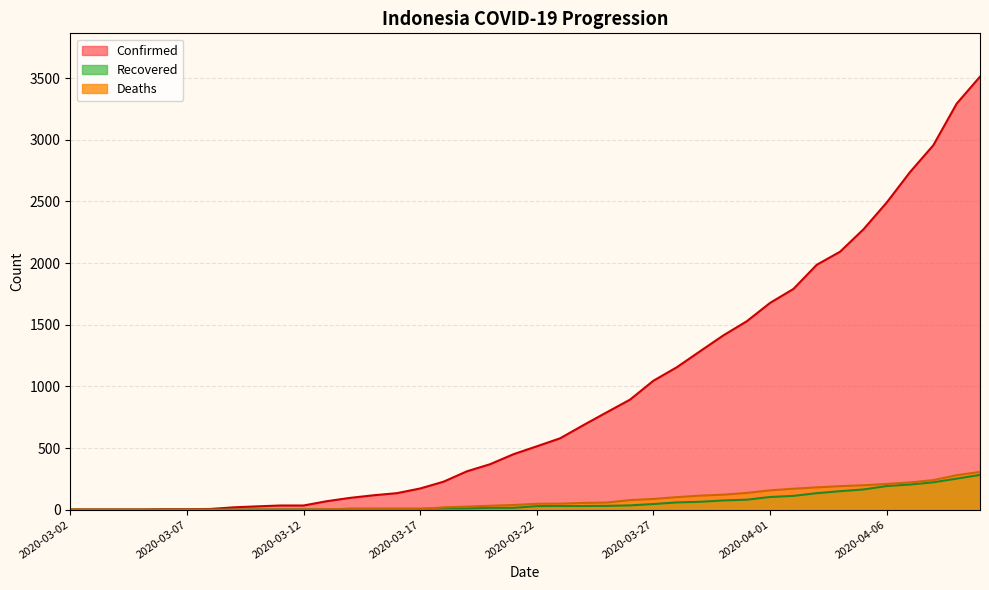

What position from the left is 2020-04-08?

38